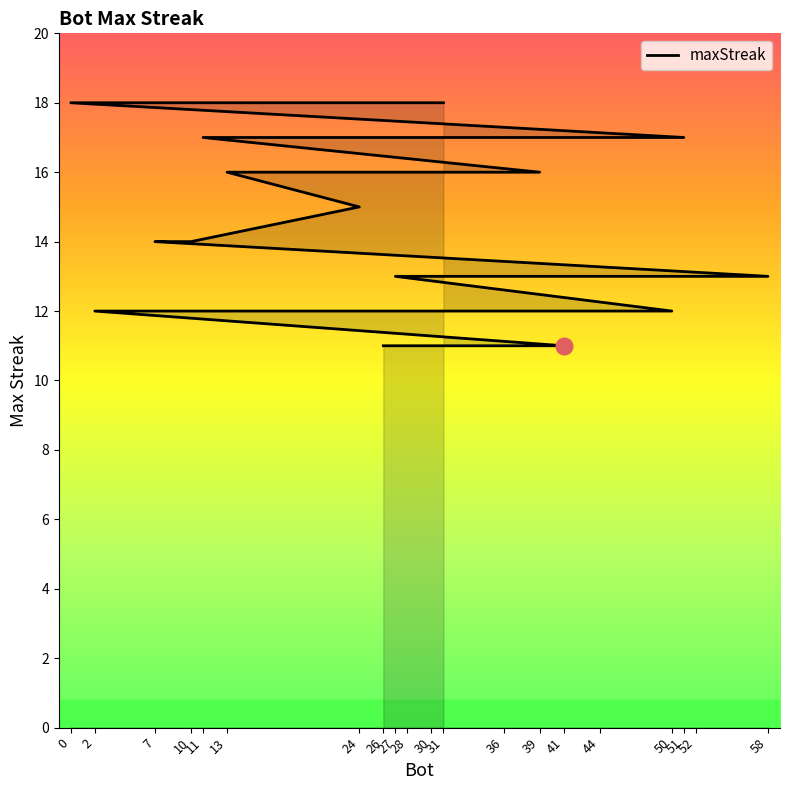

Reading right to left, extract all data points from this chart.

26=11	28=11	41=11	2=12	30=12	36=12	50=12	27=13	44=13	52=13	58=13	7=14	10=14	24=15	13=16	39=16	11=17	51=17	0=18	31=18